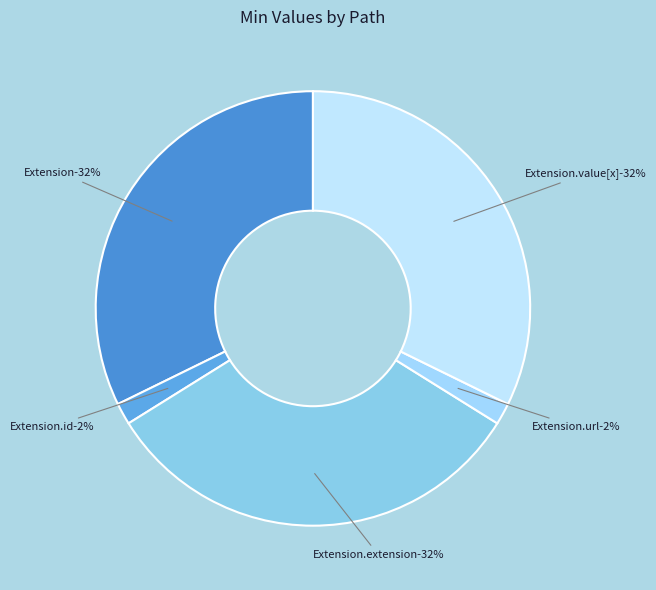

Is it true that Extension.id is 12% of the pie?

False